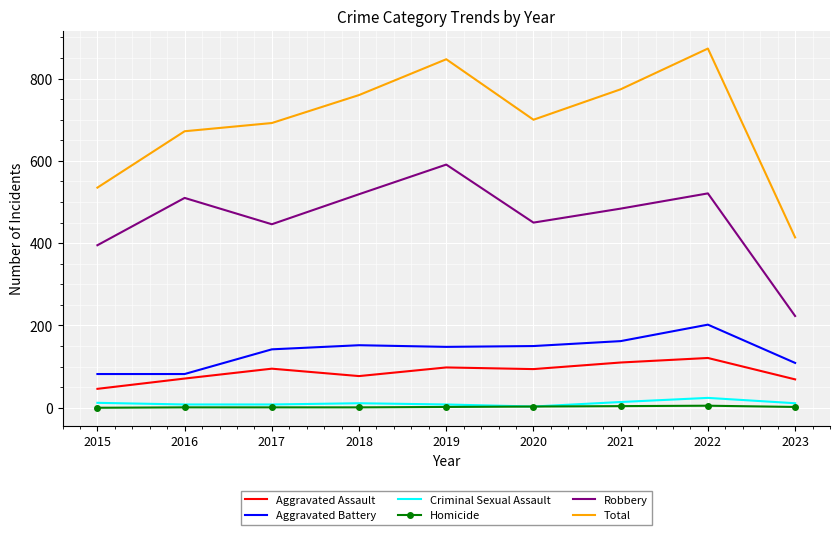

What is the difference between the maximum and minimum values in the Robbery series?

368